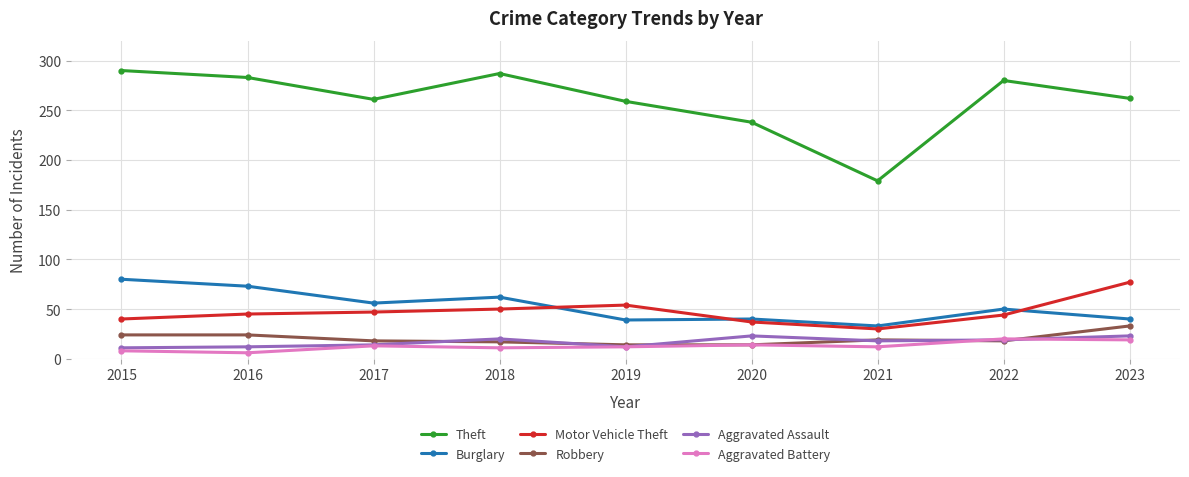

True or false: Burglary has a value of 56 at 2017.

True